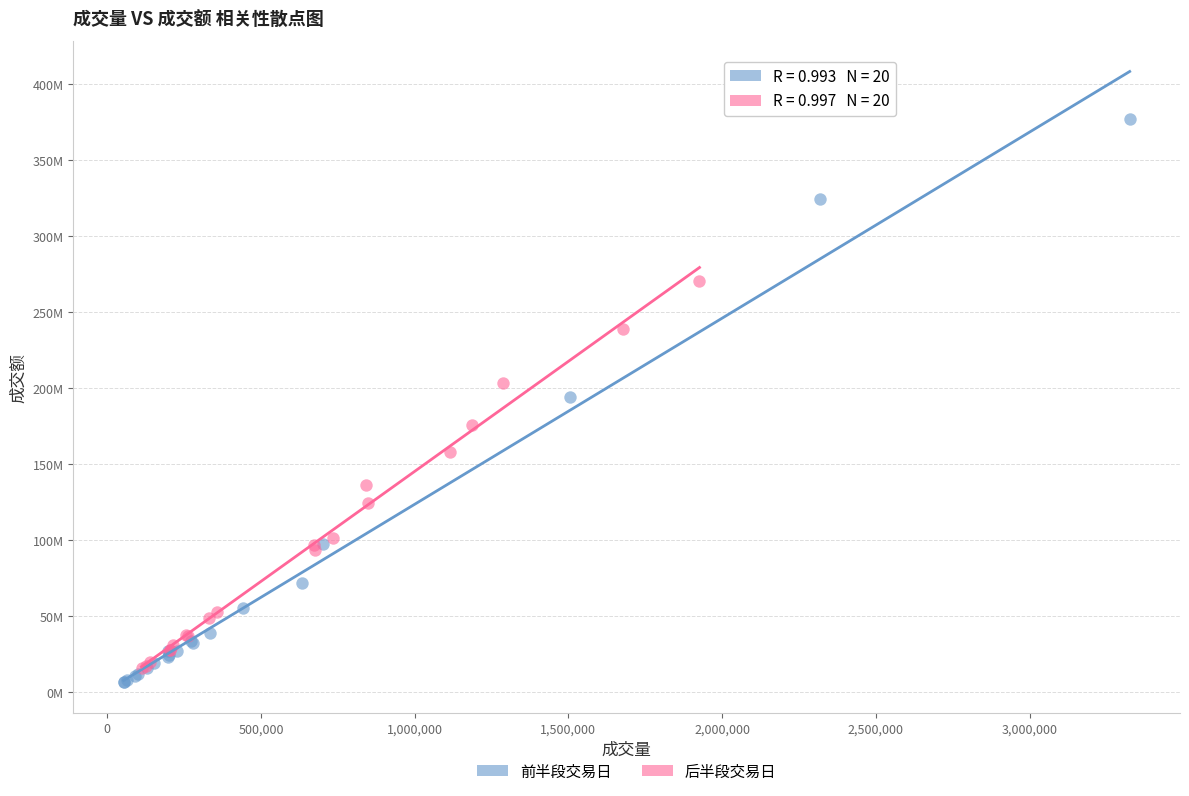

What are all the series names shown in the legend?

前半段交易日, 后半段交易日